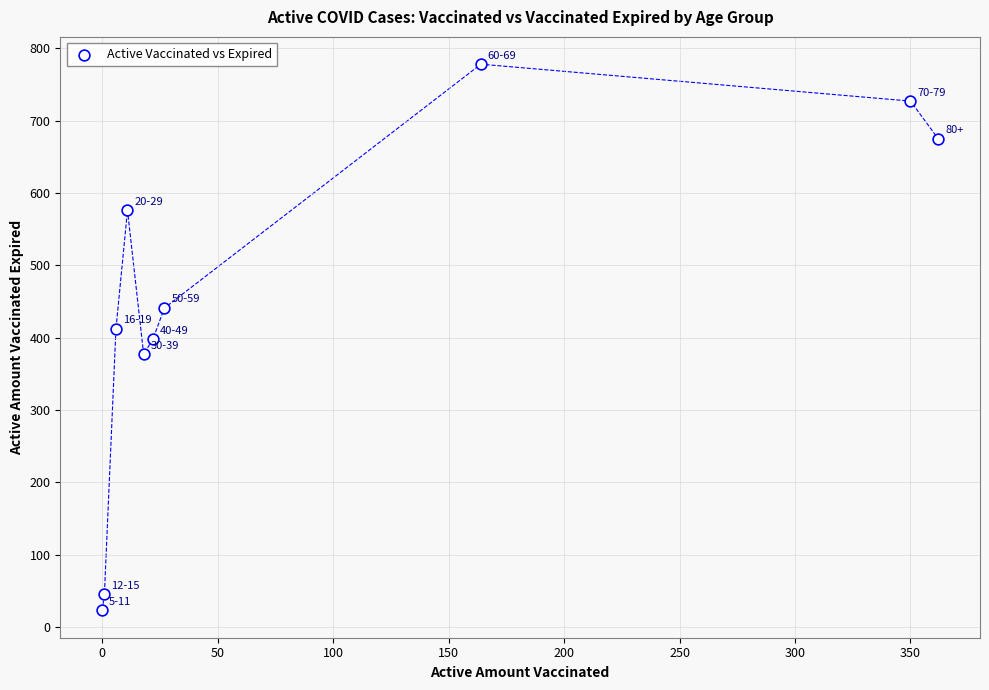

What is the average X value?

96